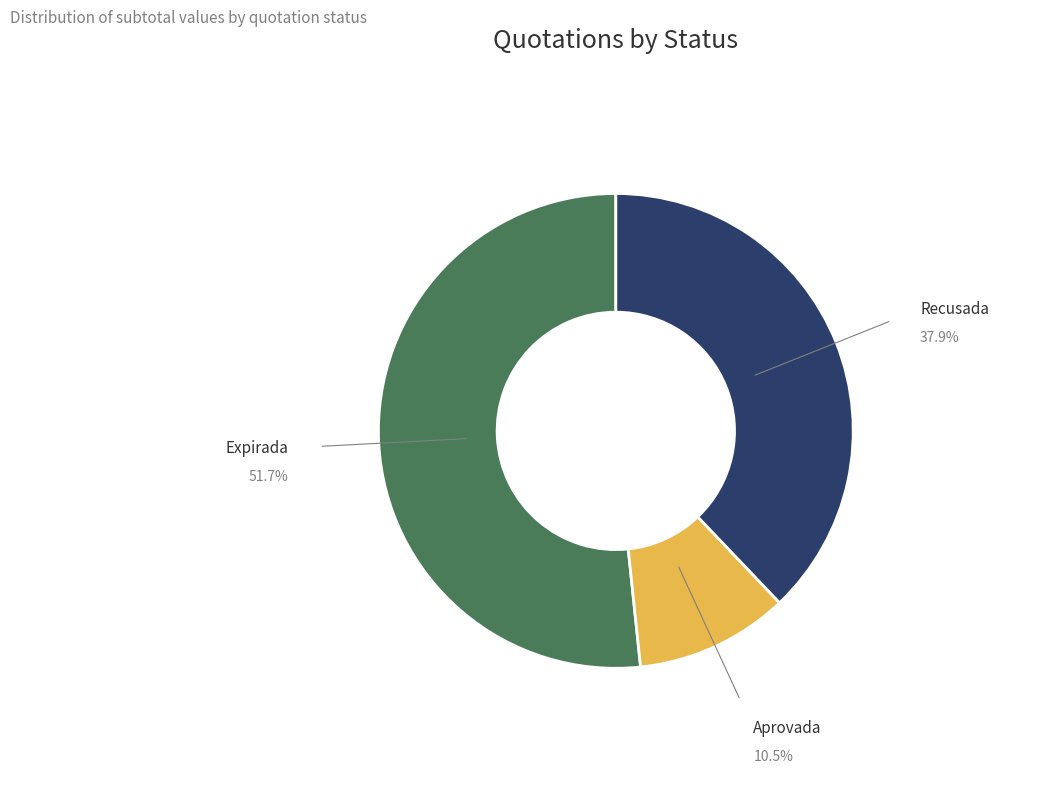

Which category has the smallest portion of the pie?

Aprovada